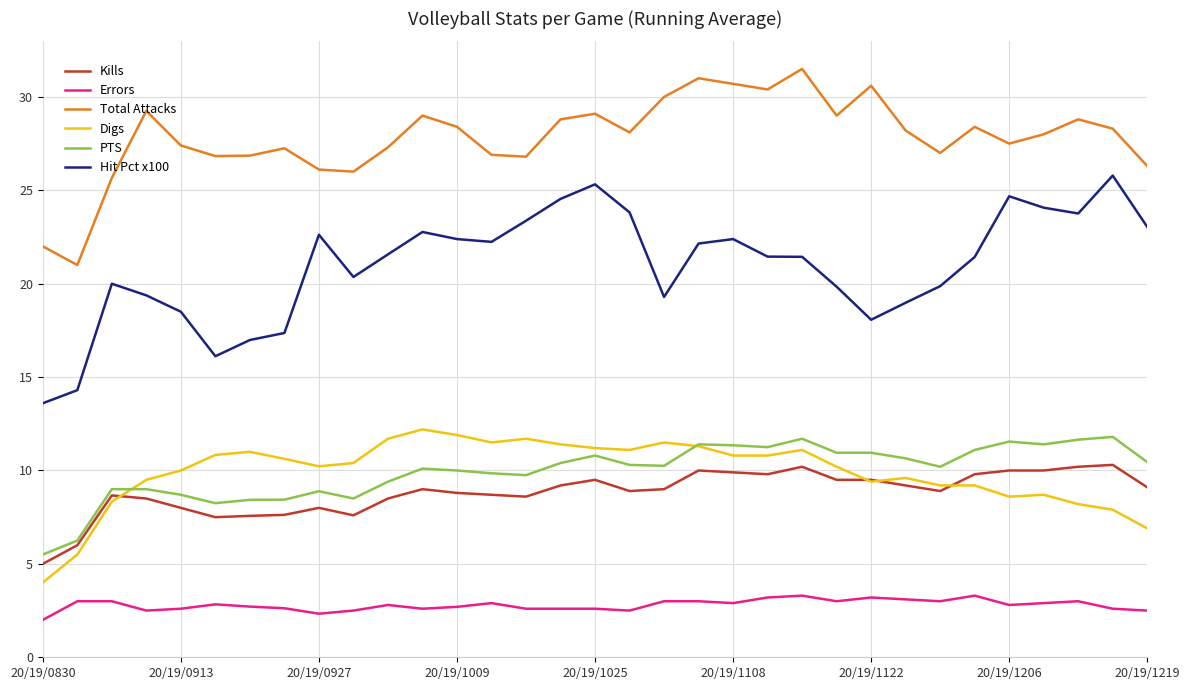

True or false: Kills and Total Attacks intersect in this chart.

False